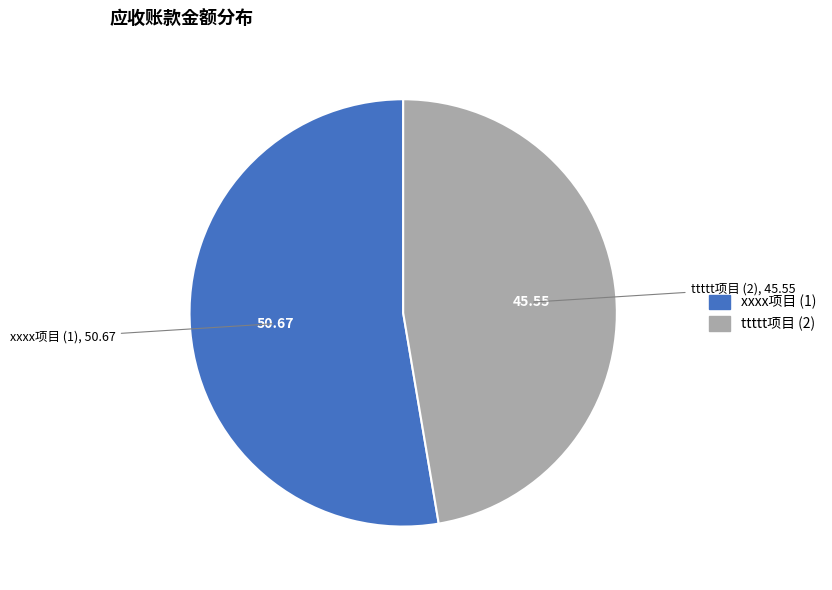

Is it true that ttttt项目 (2) is 47% of the pie?

True